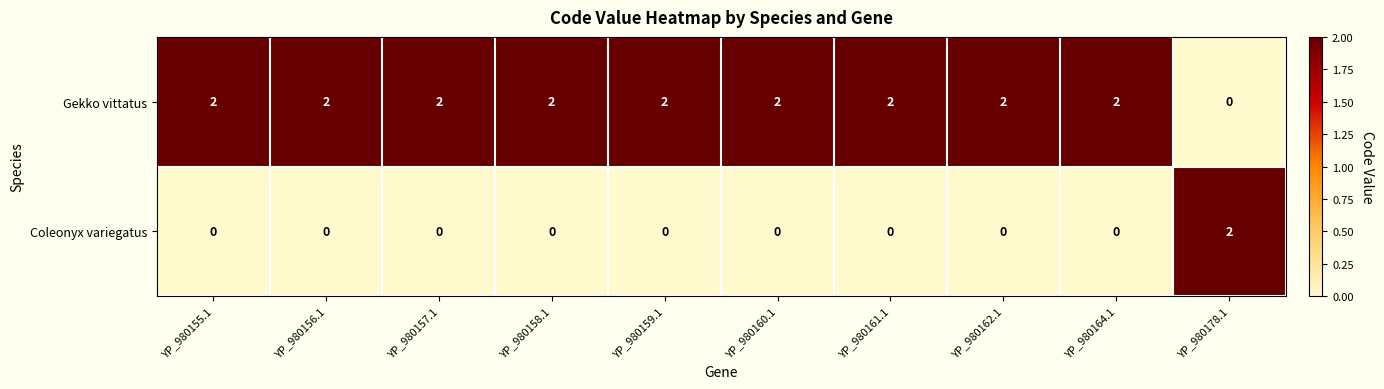

What is the sum of all Gekko vittatus values?

18